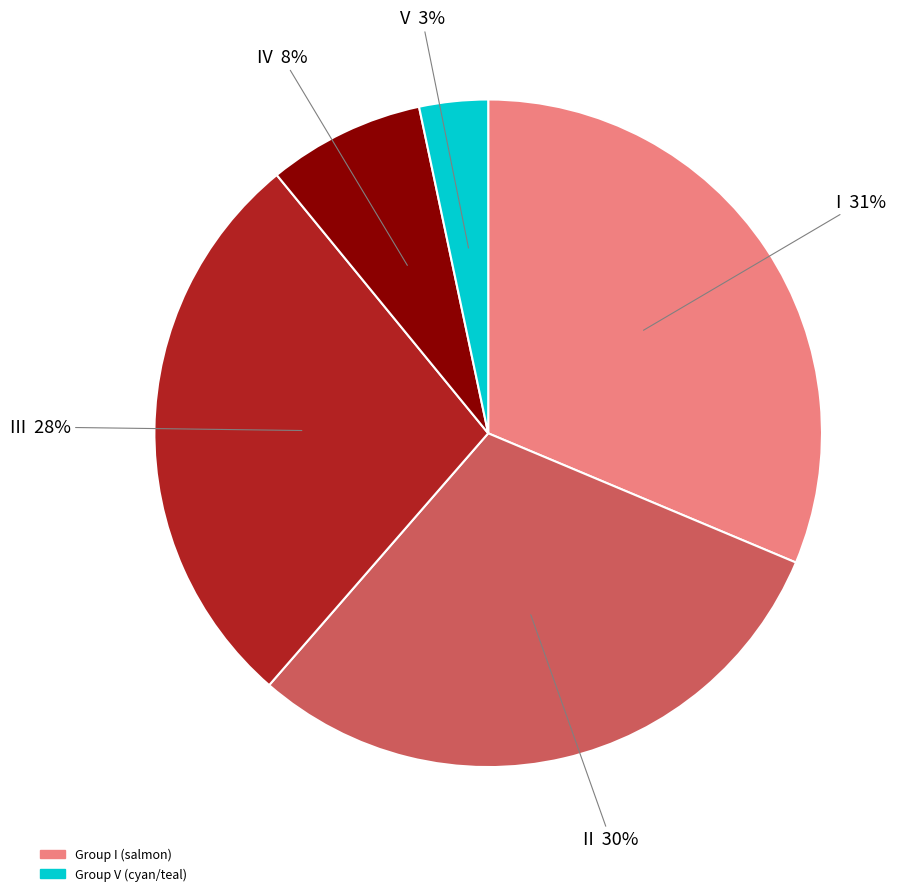

To the nearest percent, what is the average slice percentage?

20%